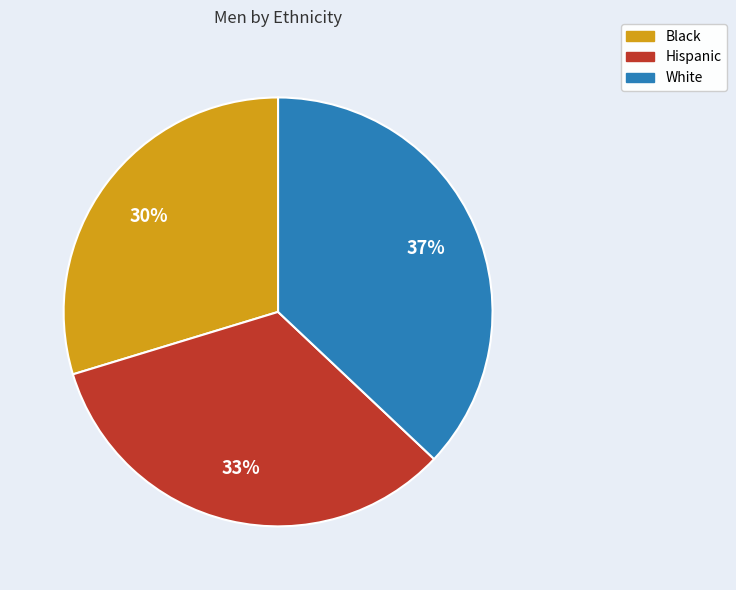

Rank the categories by value from highest to lowest.

White, Hispanic, Black